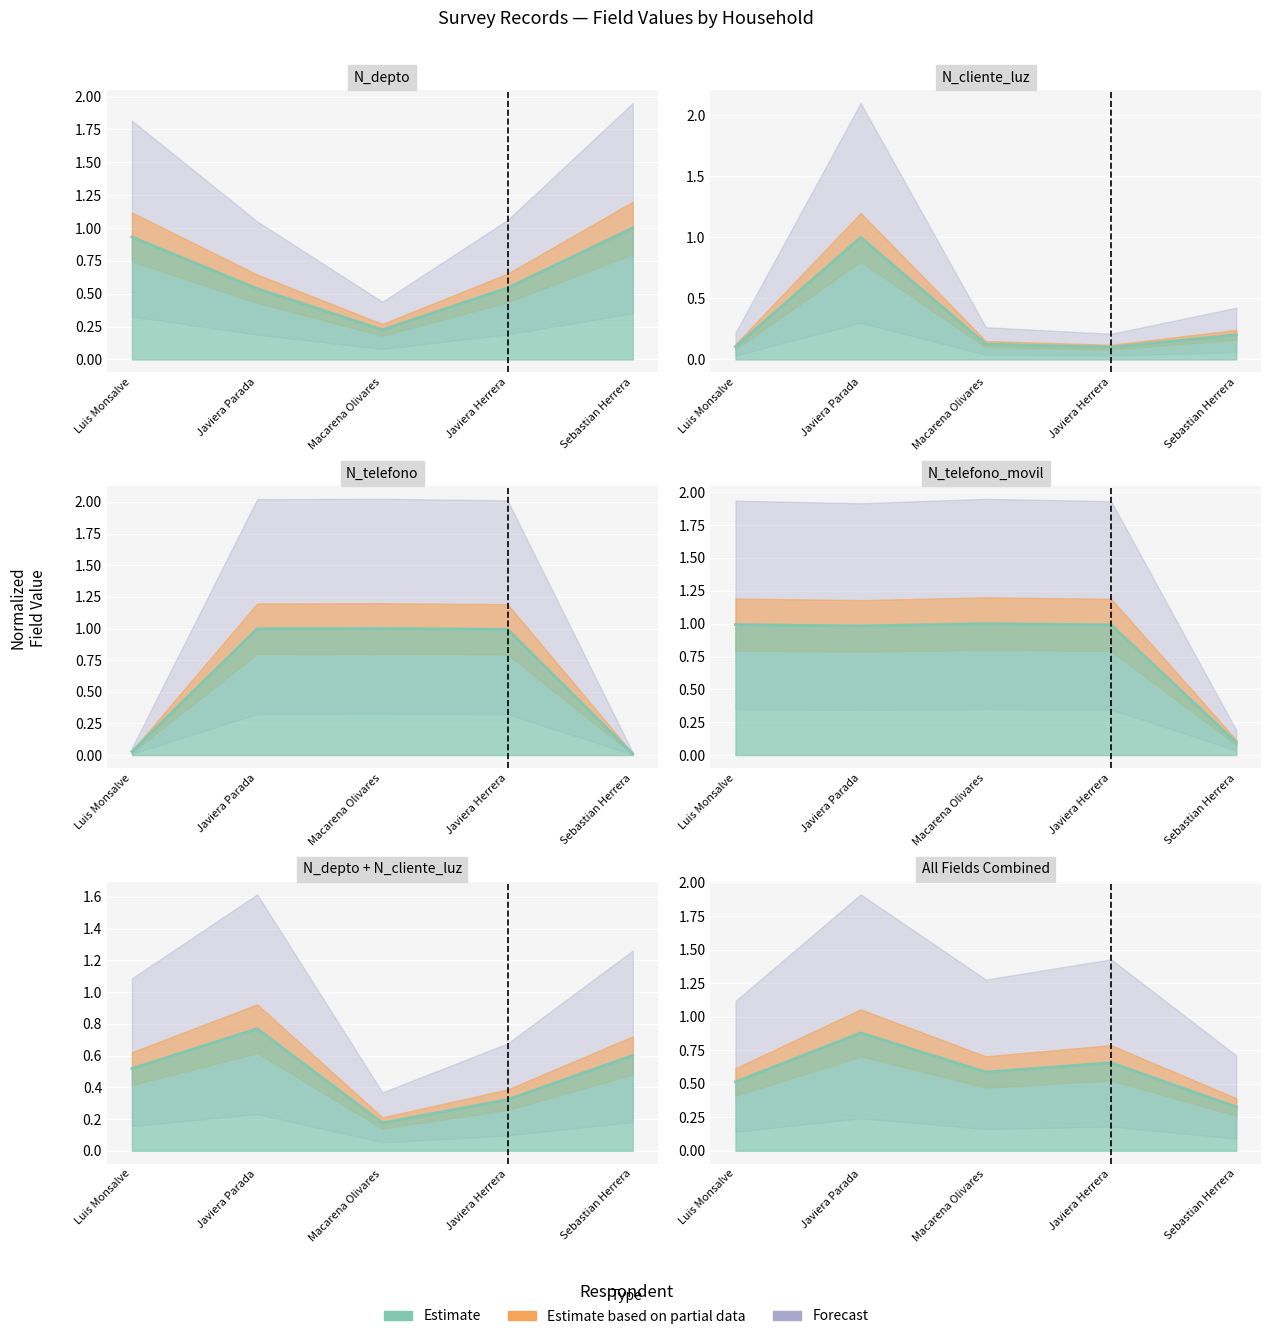

What is the approximate value of N_cliente_luz at Sebastian Herrera?

0.2